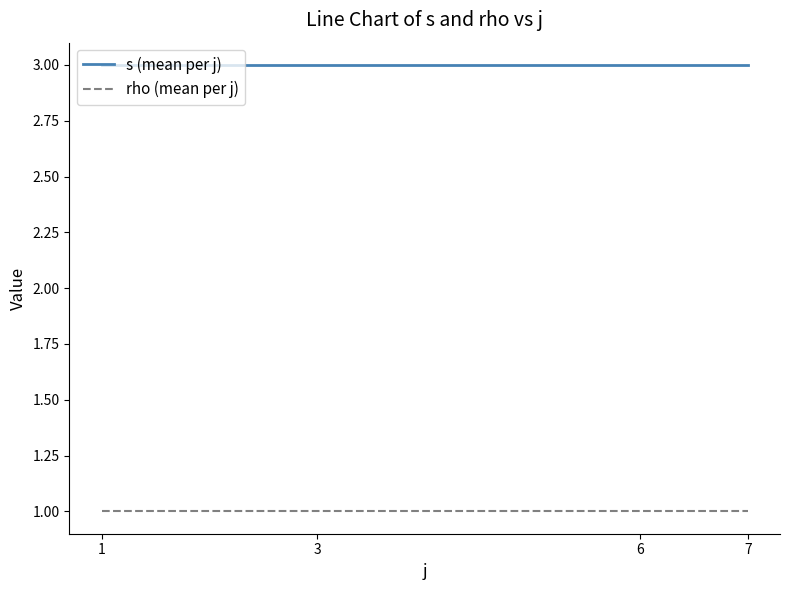

How many lines are shown in the chart?

2